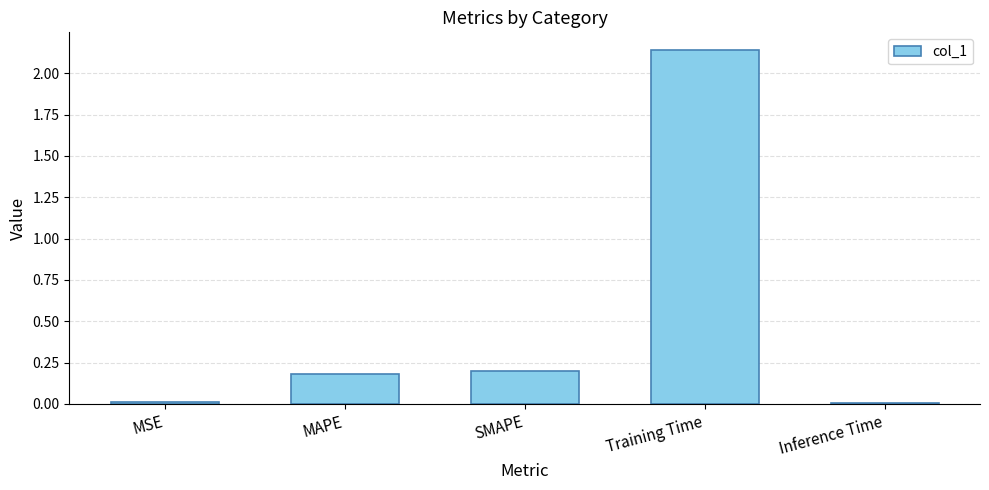

Are the bars grouped side by side (vs. stacked)?

No